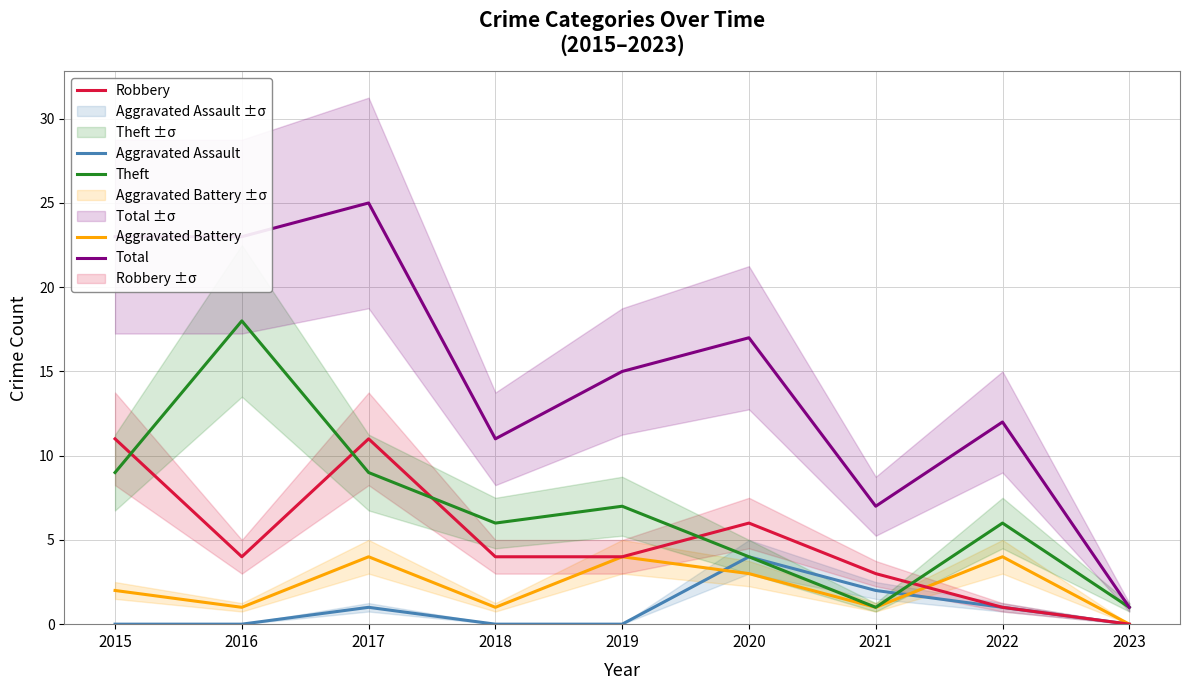

Rank the categories by Theft value from lowest to highest.

2021, 2023, 2020, 2018, 2022, 2019, 2015, 2017, 2016